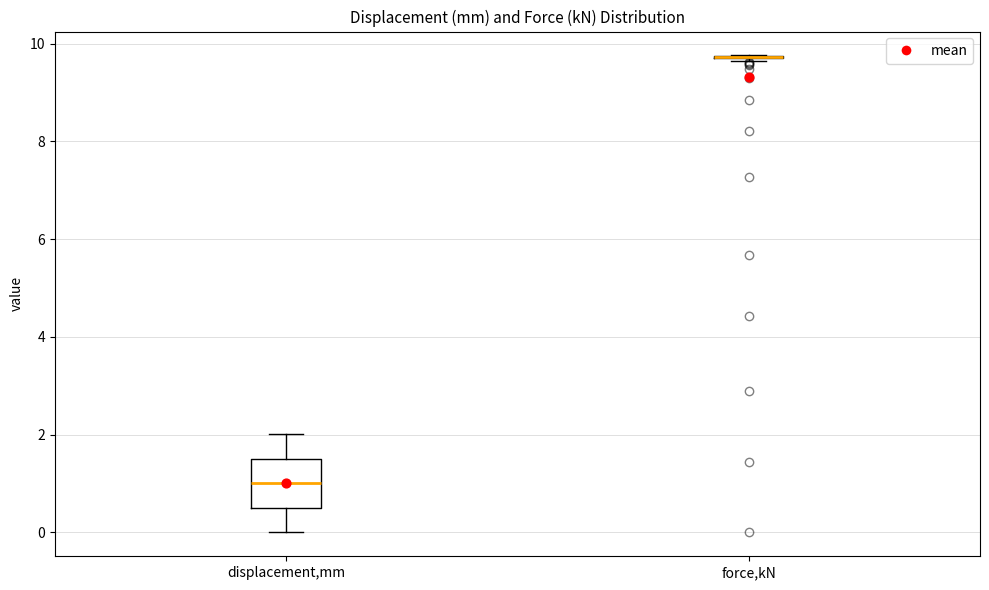

Where does the lower whisker of the box for displacement,mm end on the y-axis? The values are not printed on the chart, so give them approximately, as read against the axis.

0.0